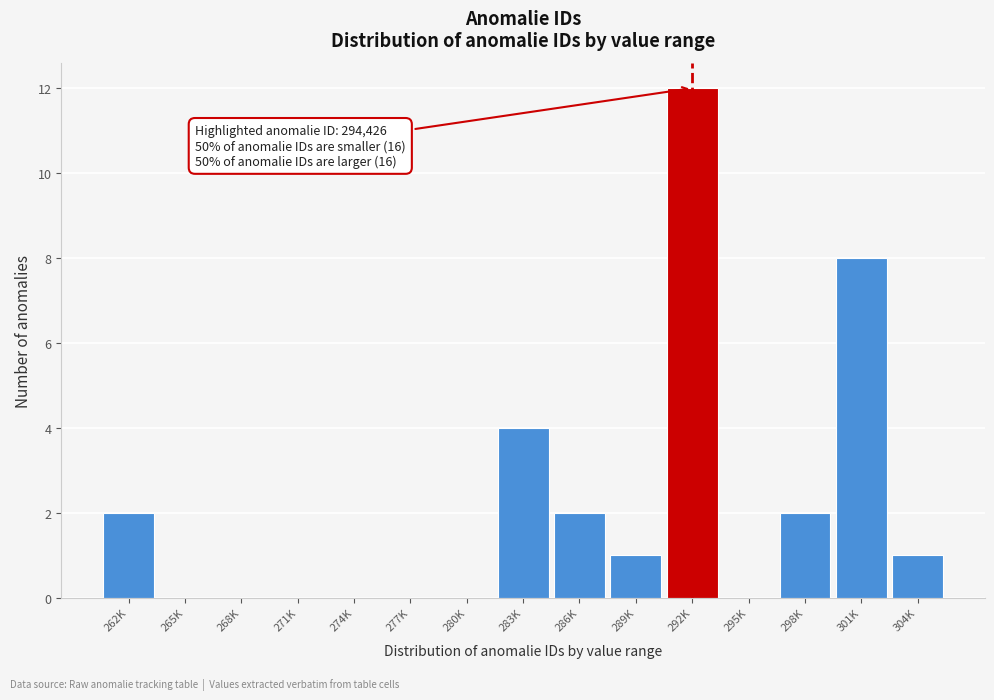

Reading left to right, list all the values displayed in this chart.

262K=2	265K=0	268K=0	271K=0	274K=0	277K=0	280K=0	283K=4	286K=2	289K=1	292K=12	295K=0	298K=2	301K=8	304K=1